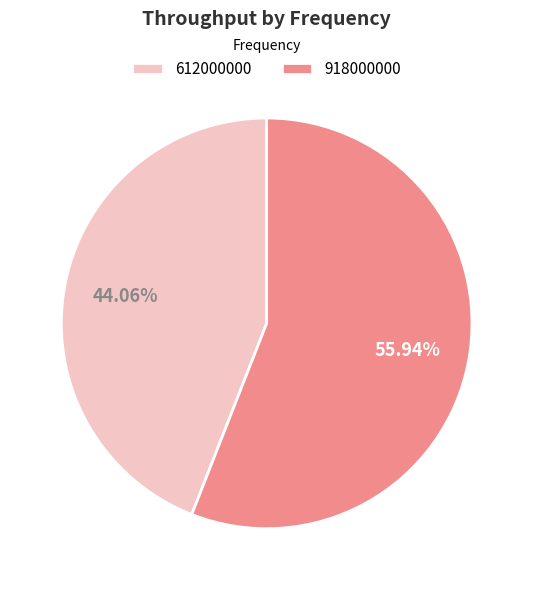

Approximately how many times larger is the value at 612000000 compared to 918000000?

0.8